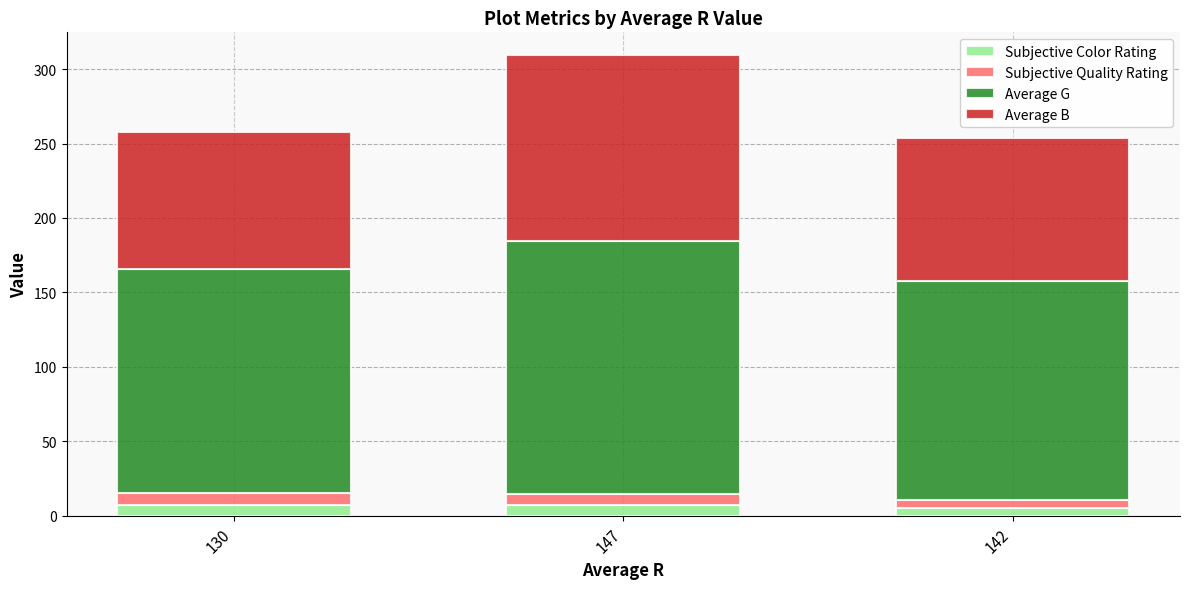

What is the maximum value for Subjective Color Rating?

7.5